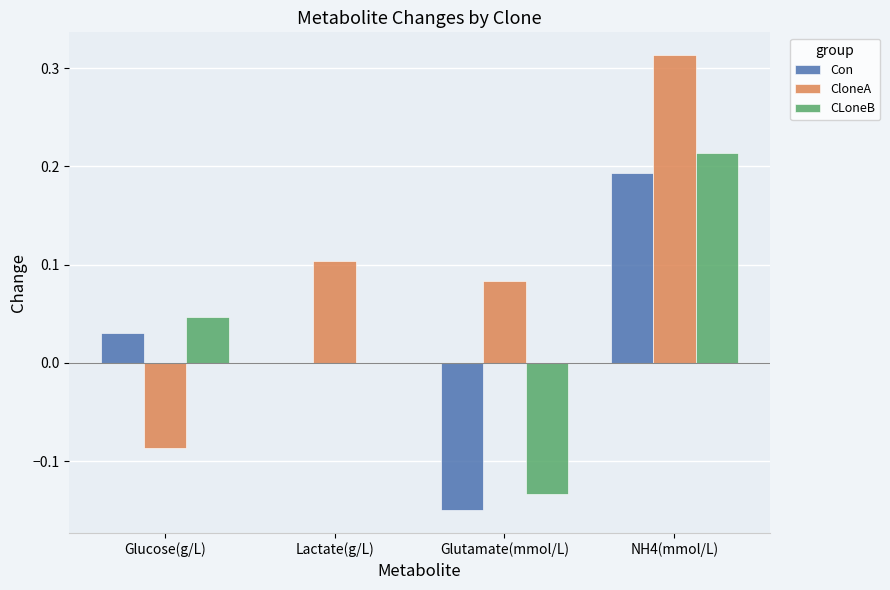

What are all the series names shown in the legend?

Con, CloneA, CLoneB